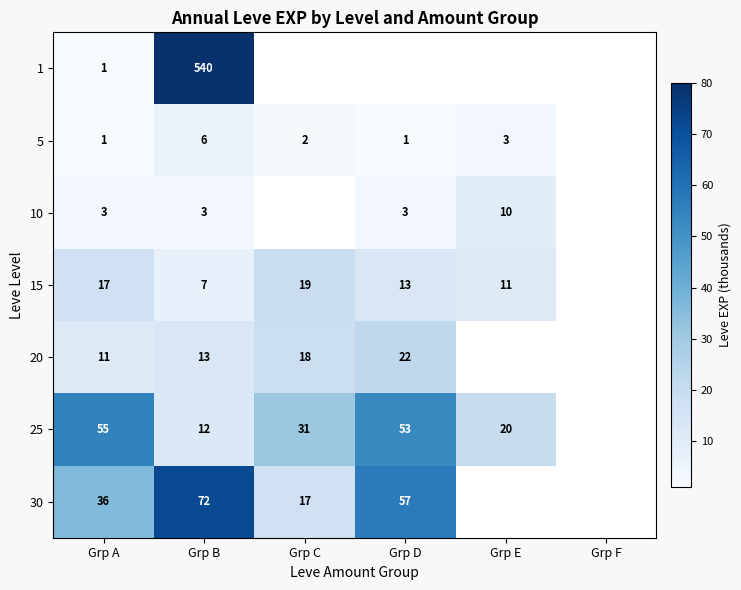

At which category does the chart reach its minimum across all series?

Grp C